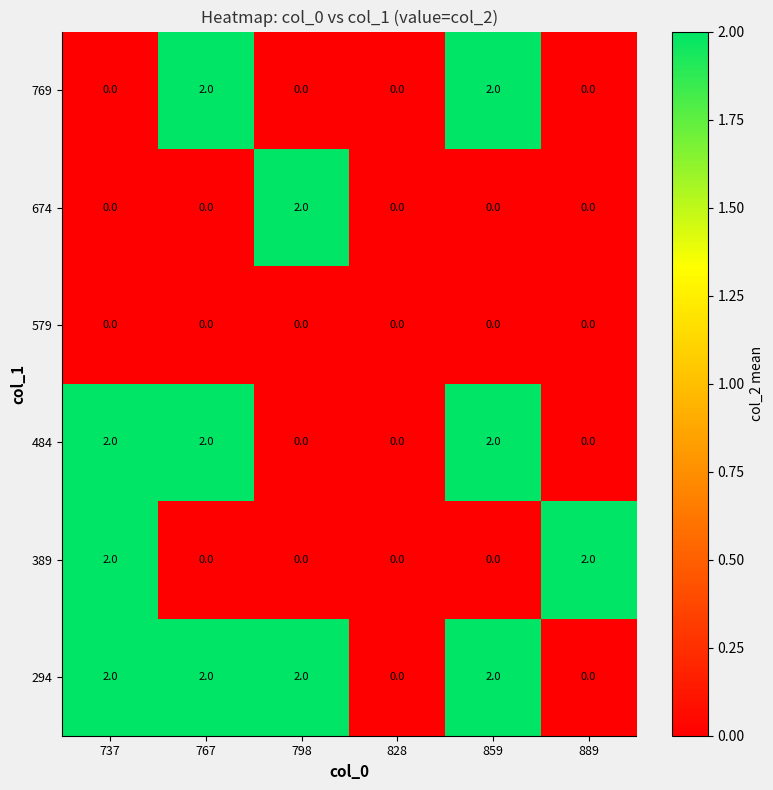

Which series has the largest total across all categories?

294